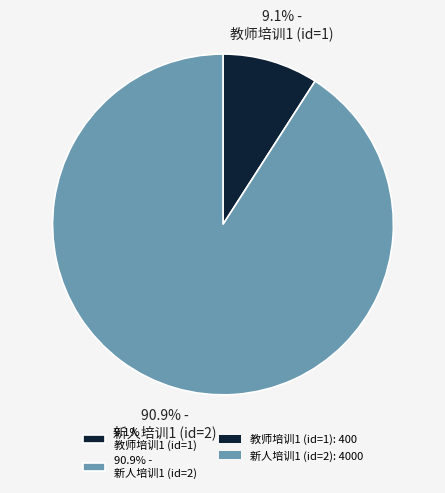

Which has a higher value, 90.9% - 新人培训1 (id=2) or 9.1% - 教师培训1 (id=1)?

90.9% - 新人培训1 (id=2)